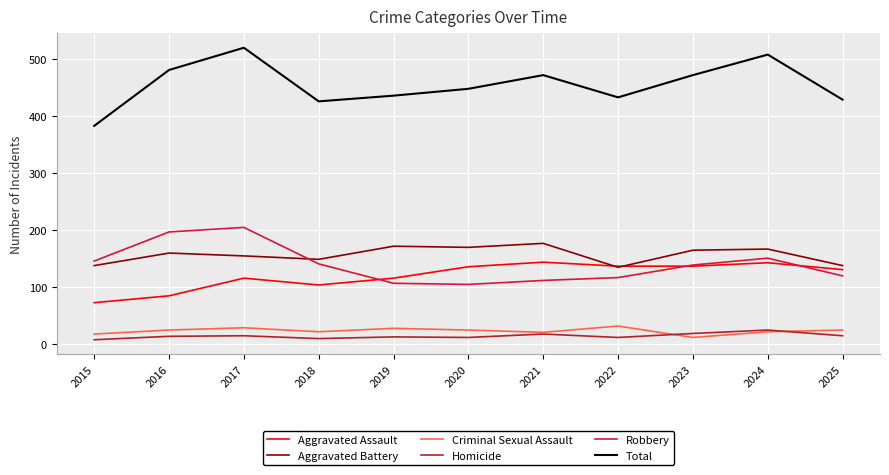

True or false: Aggravated Battery has a value of 73 at 2016.

False